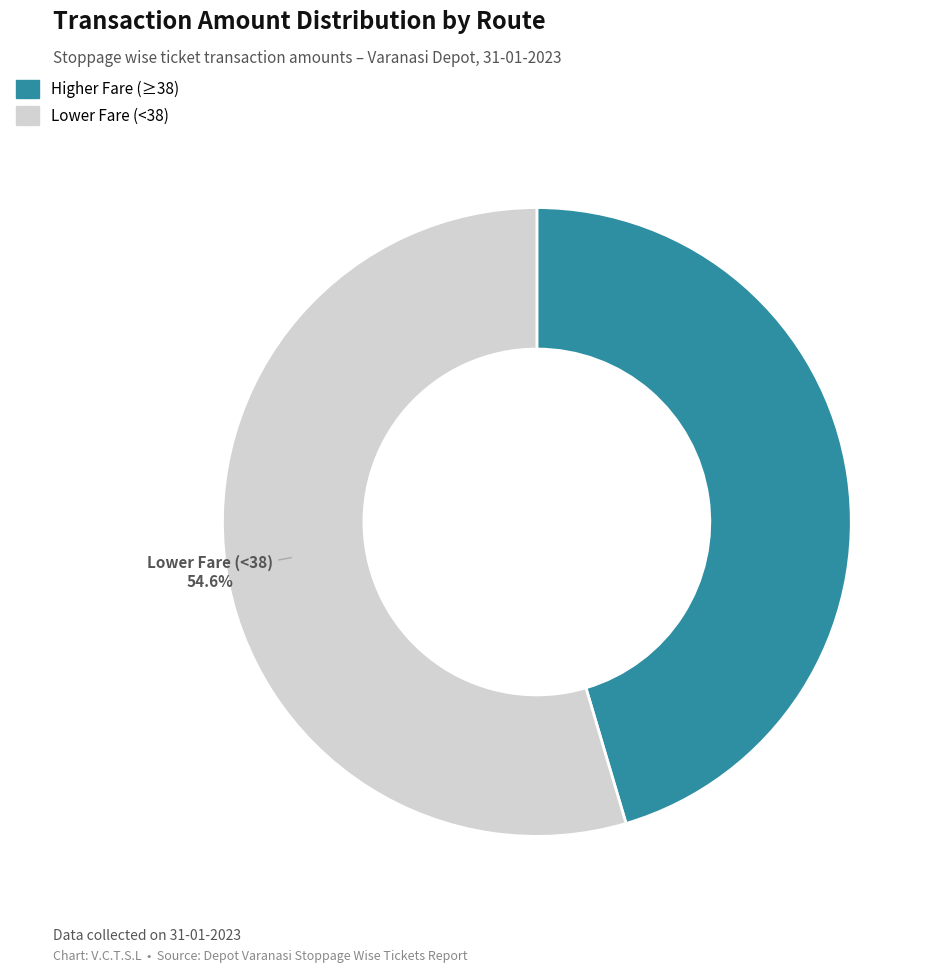

The 5 slice represents 1% of the pie. True or false?

False